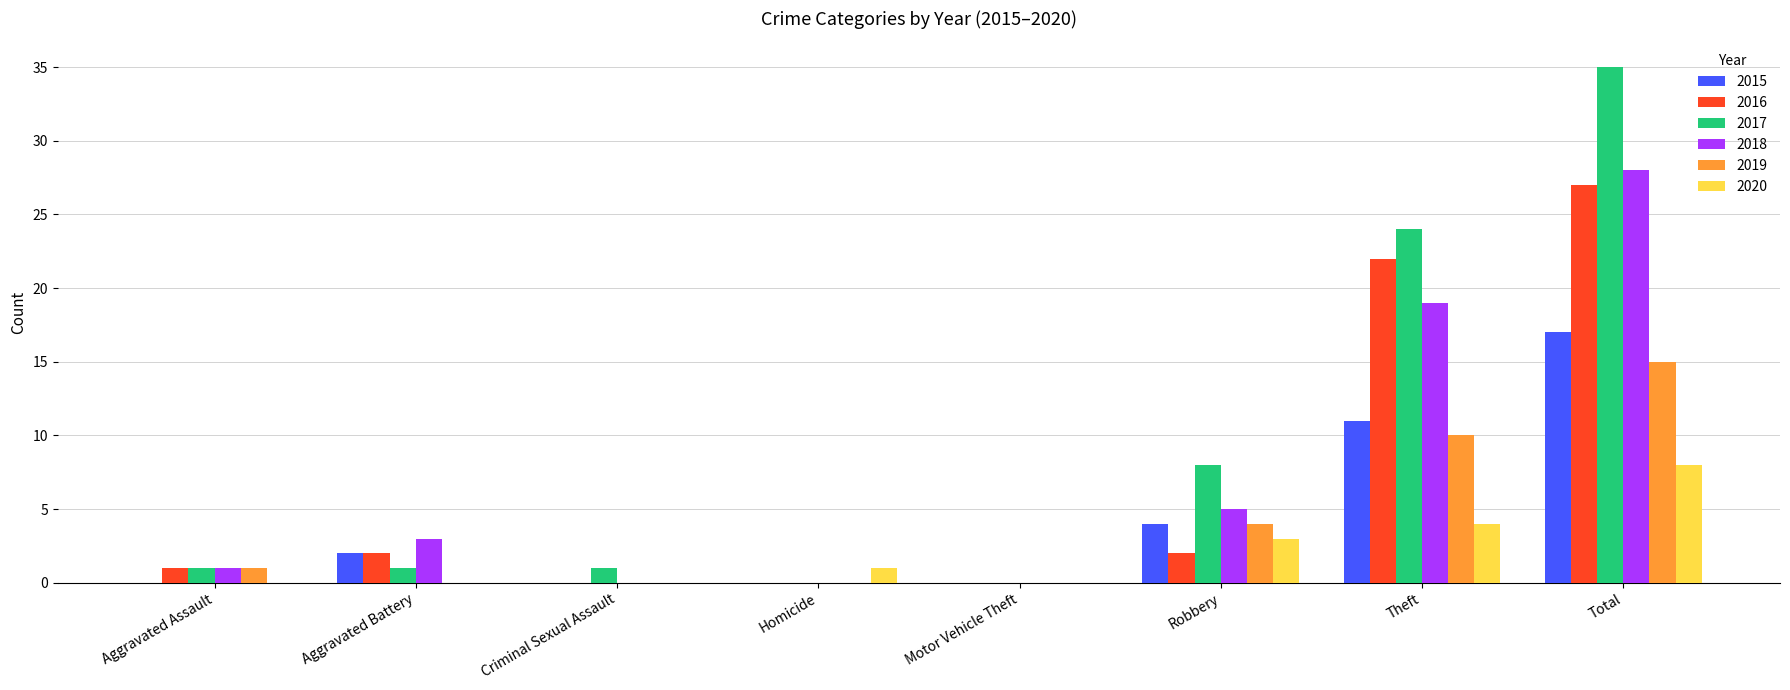

Which series has the largest total across all categories?

2017